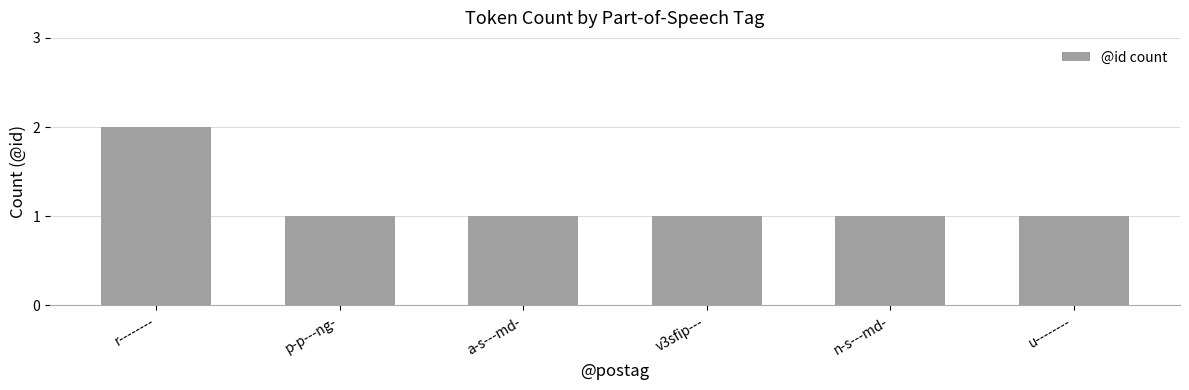

What is the minimum value shown in the chart?

1